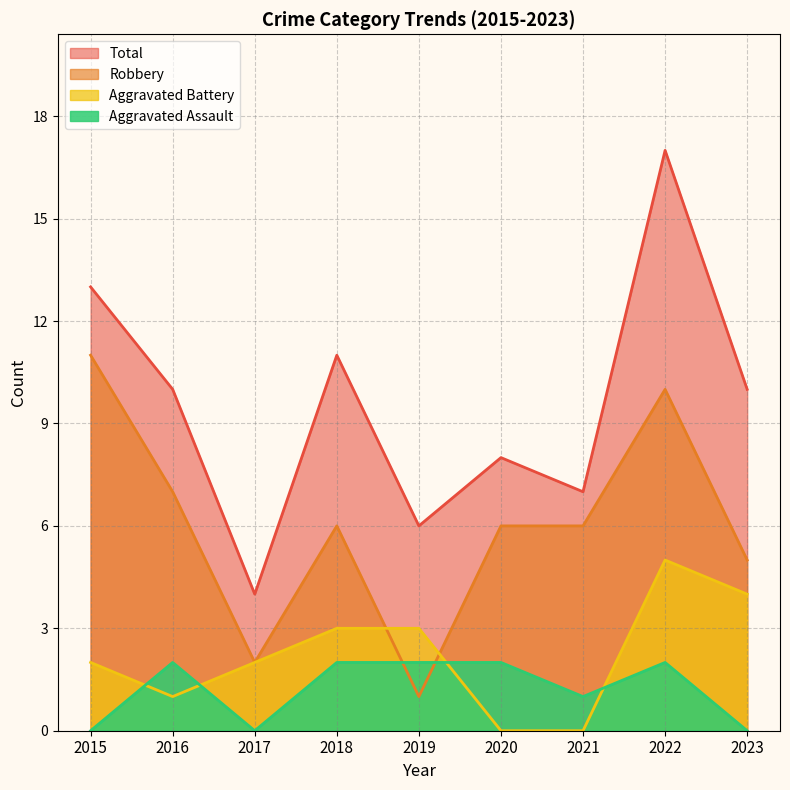

True or false: Robbery has a value of 10 at 2022.

True